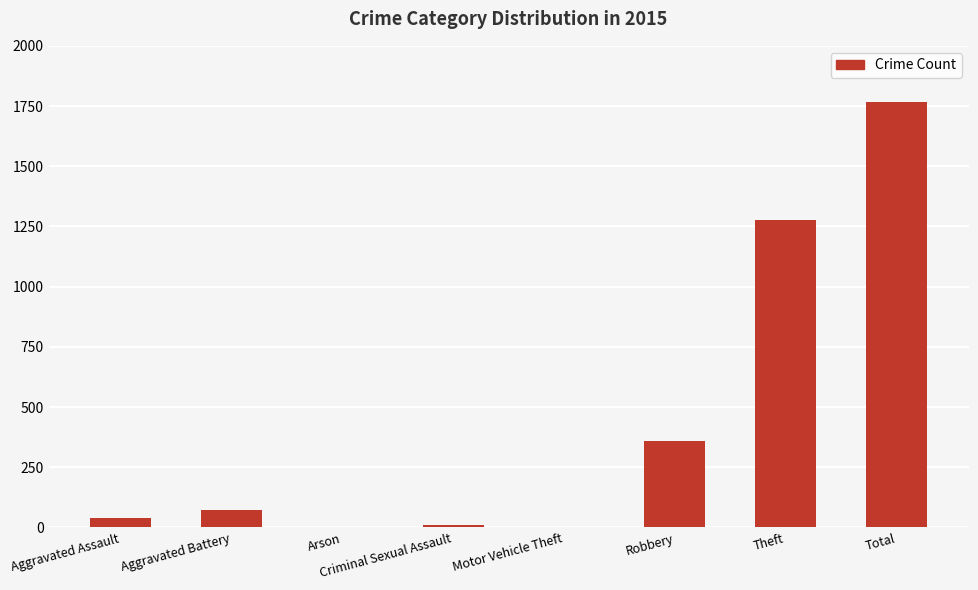

The chart shows a value of 361 at Robbery. True or false?

True